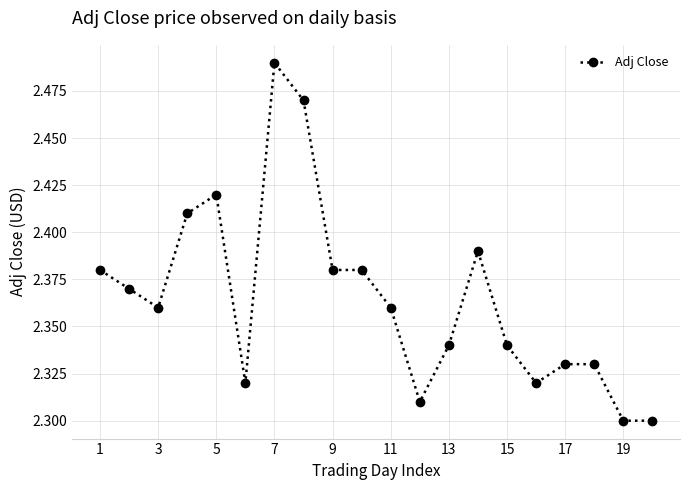

Count the number of data series in this chart.

1